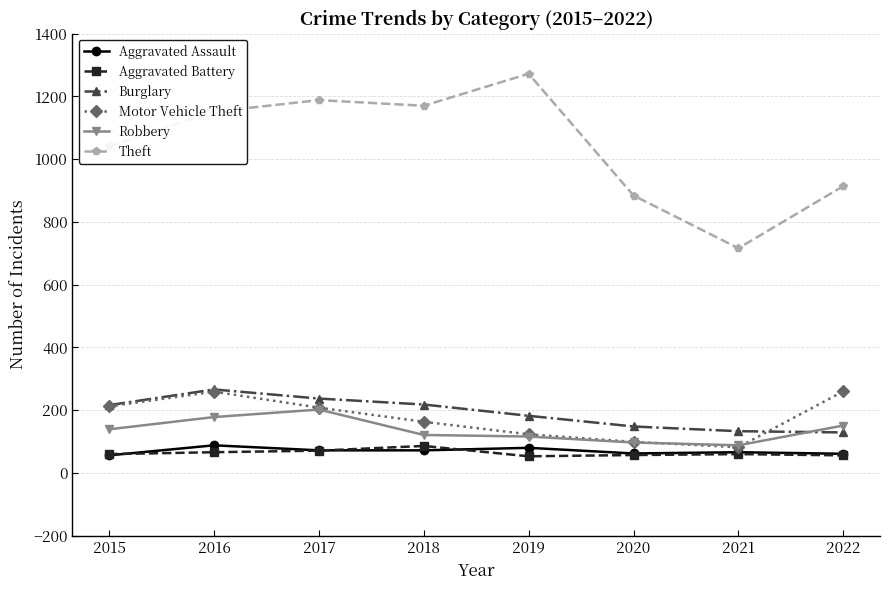

Where is Theft nearest to the value 994?

2015